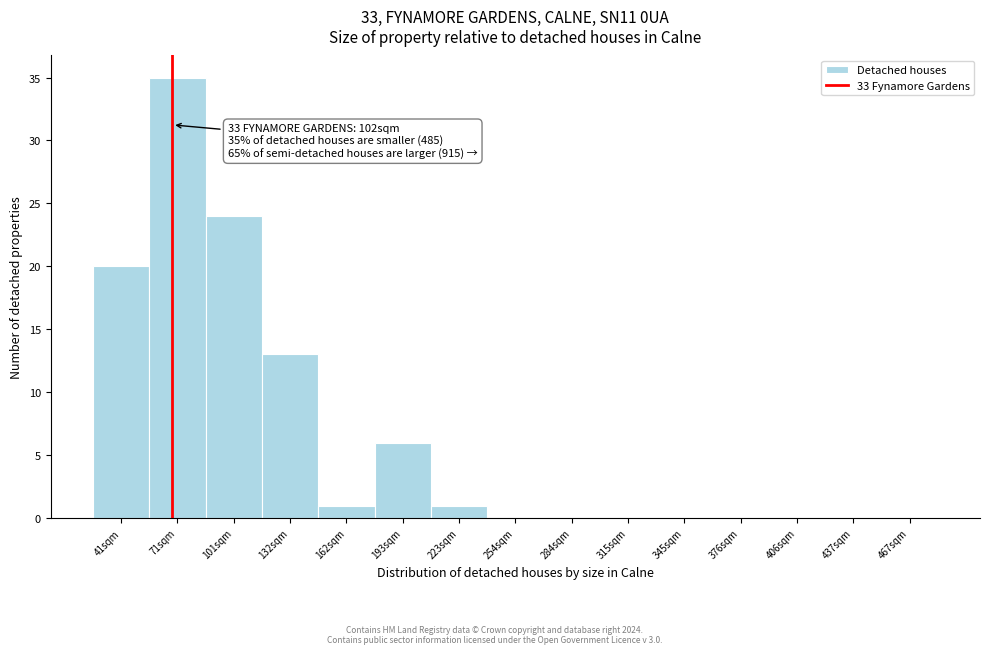

Reading right to left, extract all data points from this chart.

467sqm=0	437sqm=0	406sqm=0	376sqm=0	345sqm=0	315sqm=0	284sqm=0	254sqm=0	223sqm=1	193sqm=6	162sqm=1	132sqm=13	101sqm=24	71sqm=35	41sqm=20